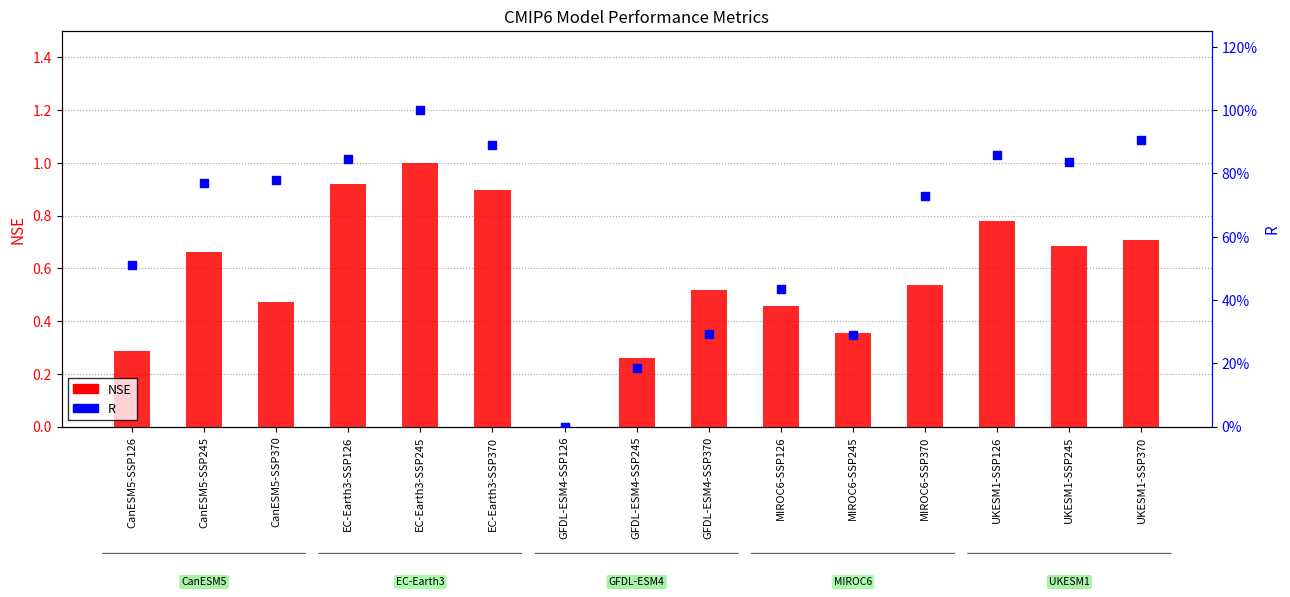

What are all the series names shown in the legend?

NSE, R